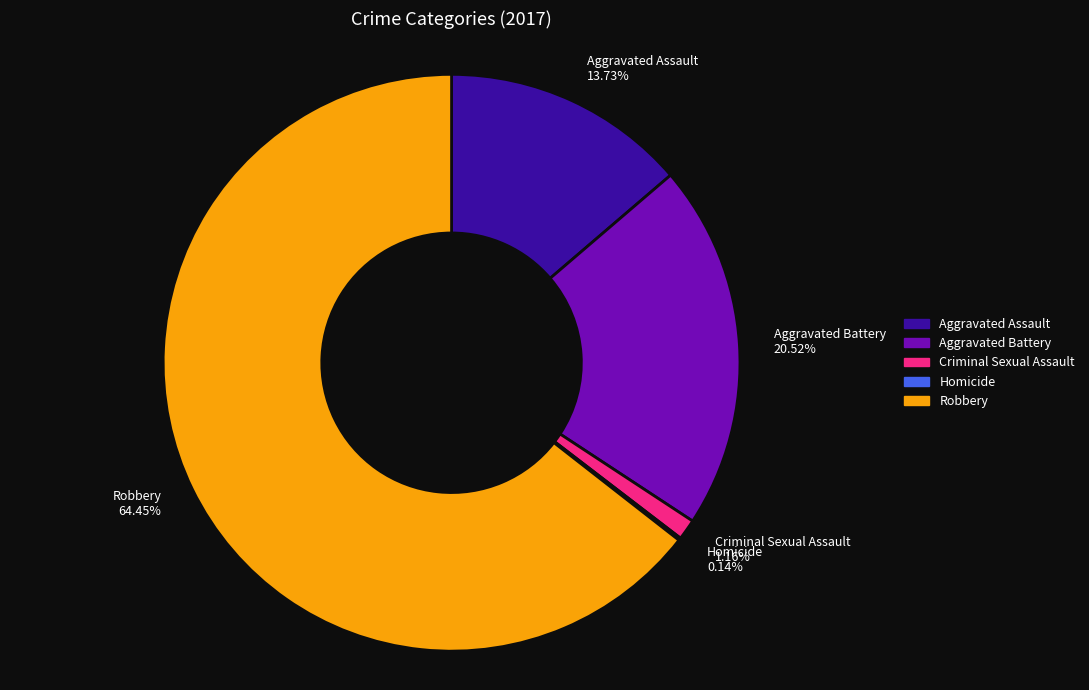

Does Criminal Sexual Assault 1.16% represent more than half of the total?

No